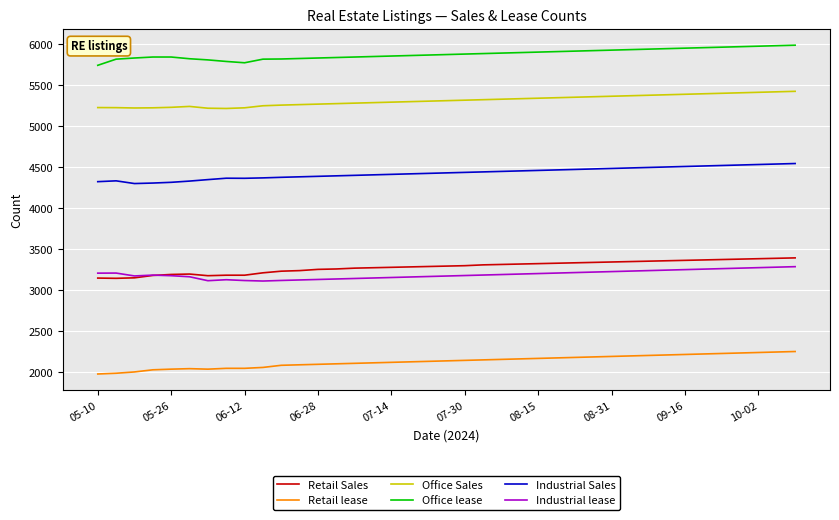

True or false: Retail Sales and Office Sales cross at least once.

False